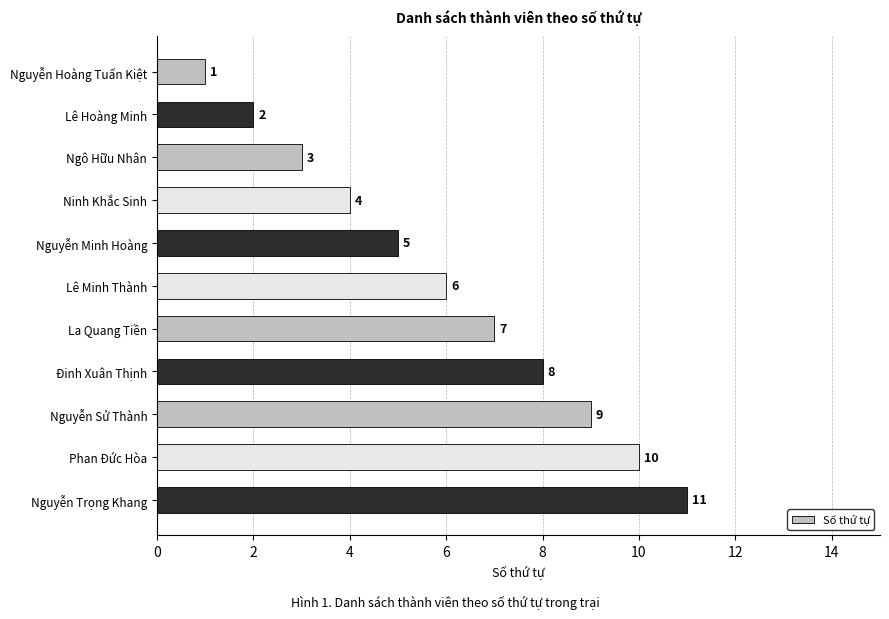

What is the change in value from Ninh Khắc Sinh to Lê Minh Thành?

+2